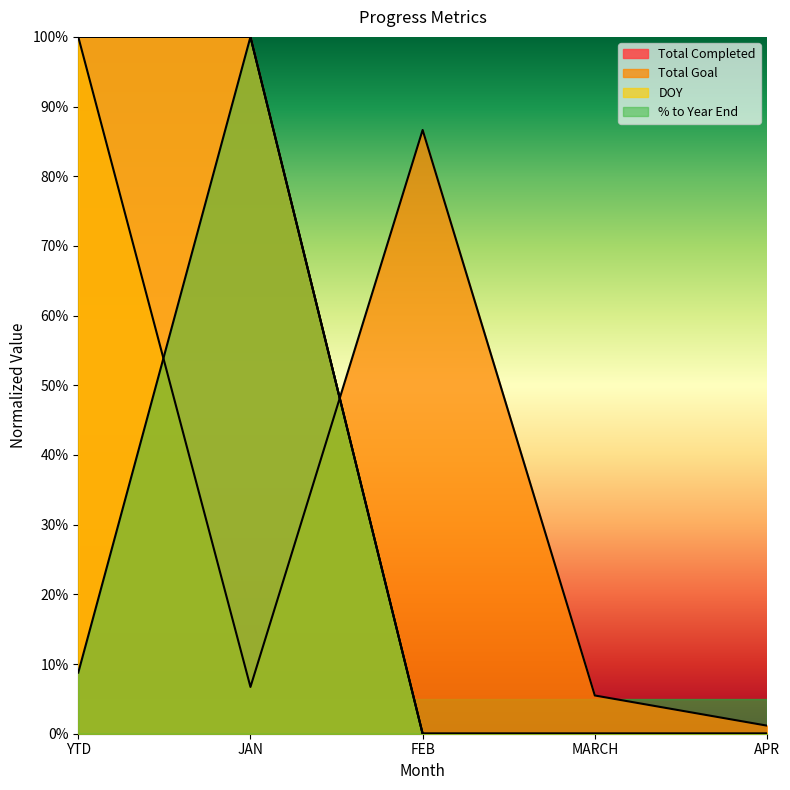

What is the highest value of the DOY series?

1.0